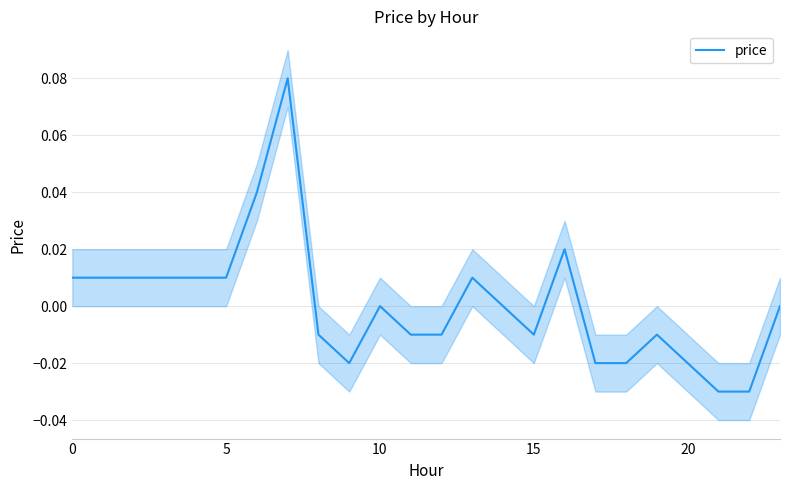

Count the number of categories in the chart.

24